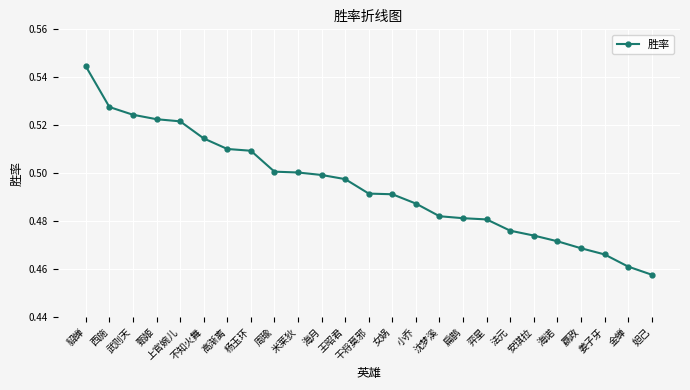

At which category does the chart reach its minimum across all series?

妲己